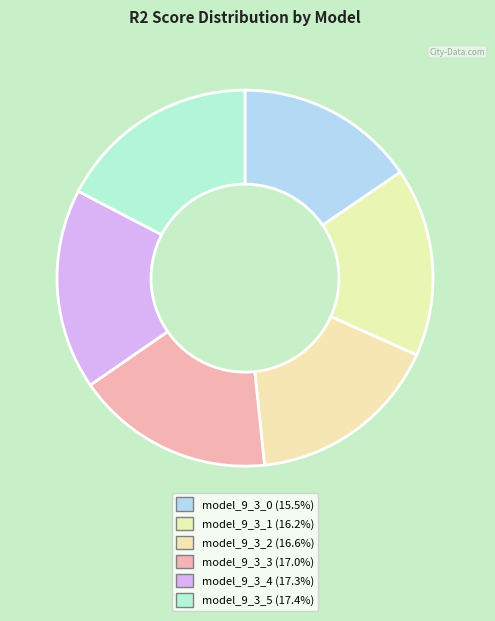

To the nearest percent, what is the difference between the model_9_3_4 and model_9_3_2 slice percentages?

1%